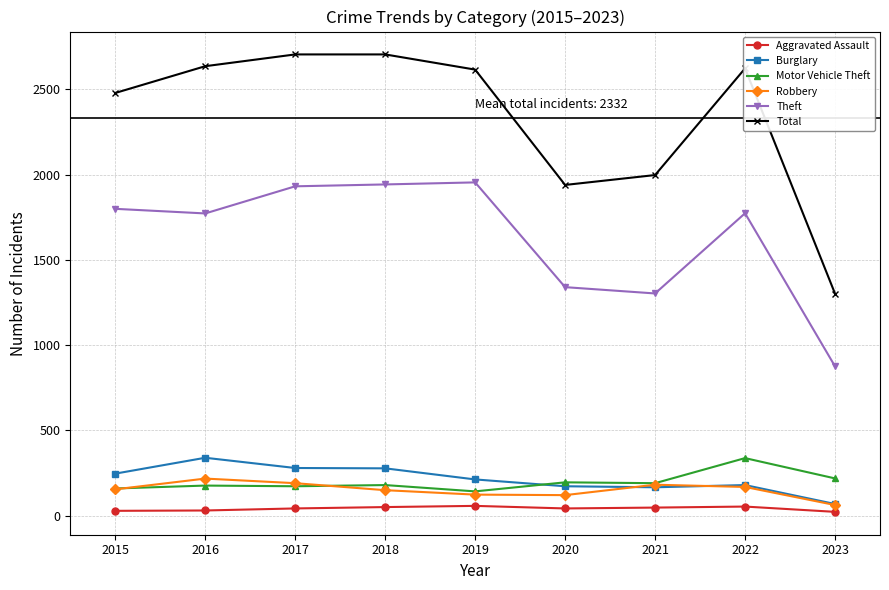

Which series changed the most between 2015 and 2021?

Theft